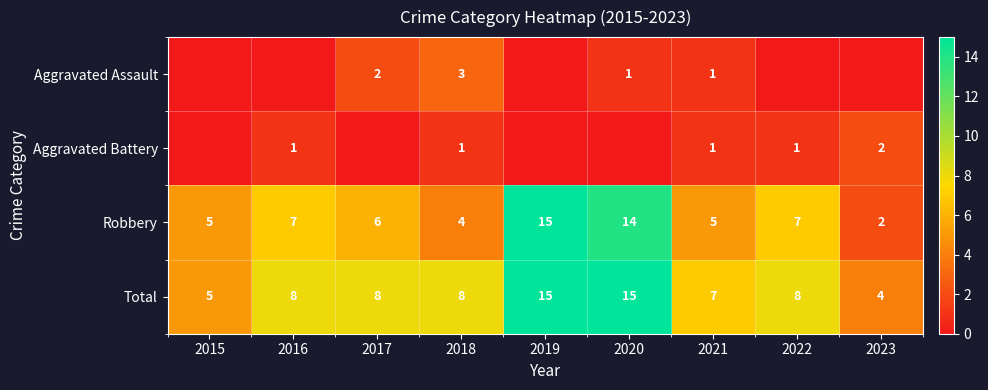

What is the sum of the Aggravated Assault values at 2020 and 2018?

4